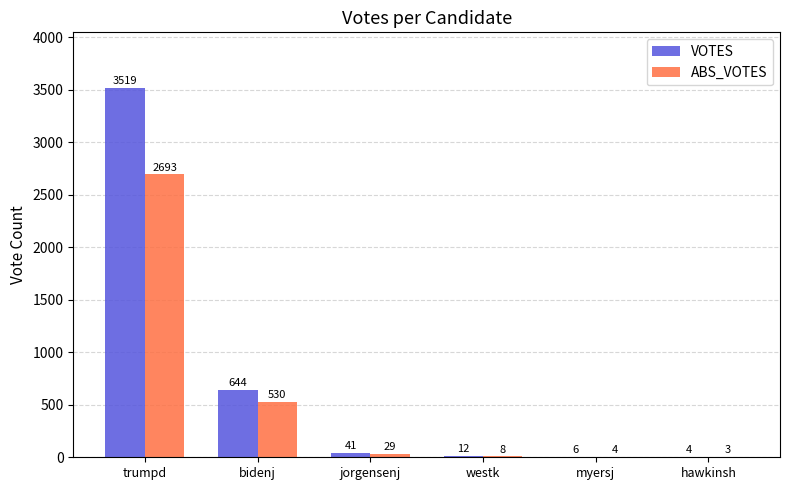

Where is ABS_VOTES nearest to the value 1348?

bidenj